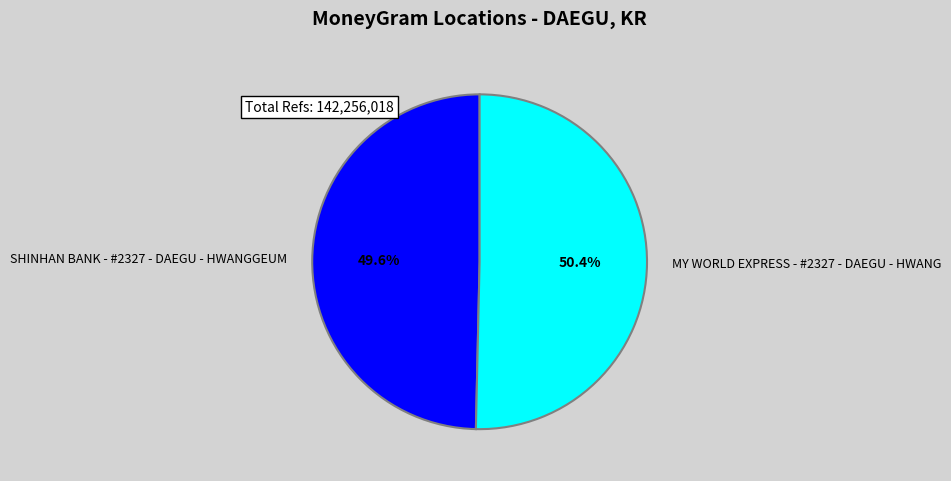

What percentage do SHINHAN BANK - #2327 - DAEGU - HWANGGEUM and MY WORLD EXPRESS - #2327 - DAEGU - HWANG together represent?

100.0%